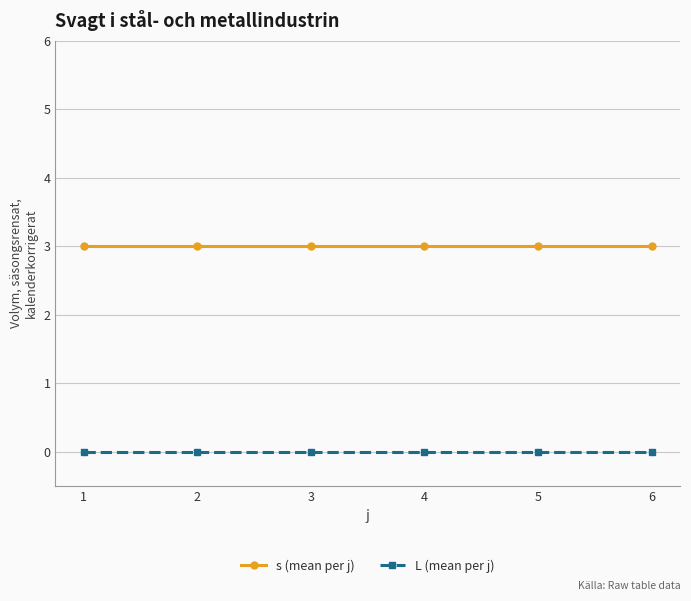

What is the maximum value shown in the chart?

3